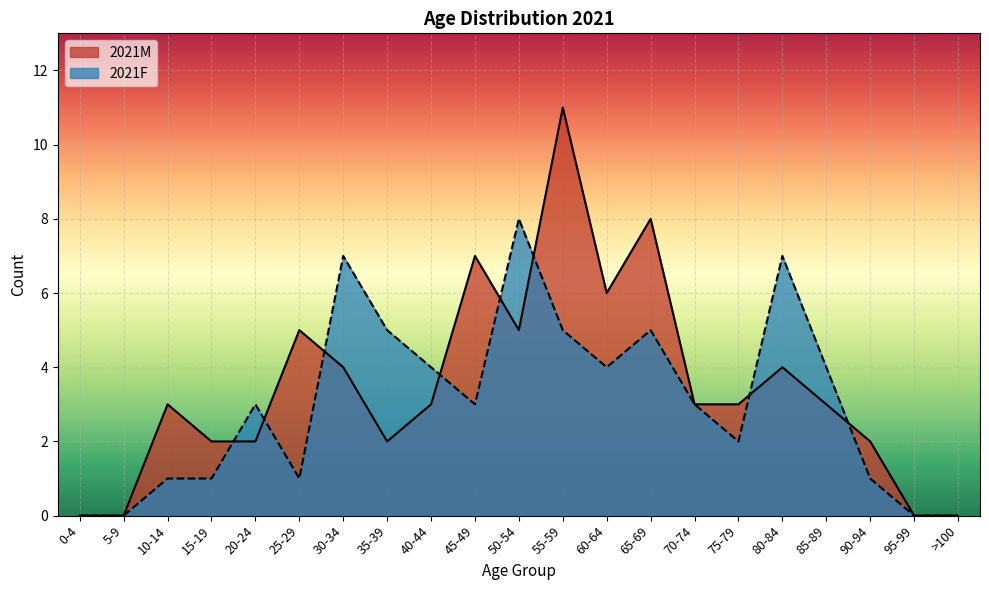

At which label is 2021M closest to 5?

25-29